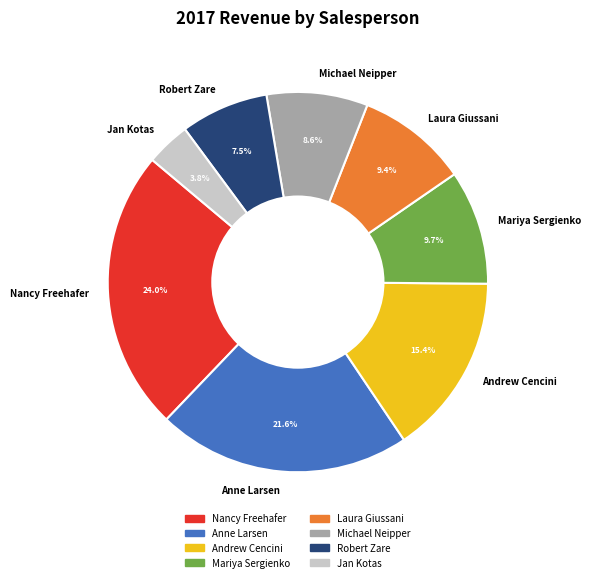

To the nearest percent, what is the combined percentage of Michael Neipper and Laura Giussani?

18%